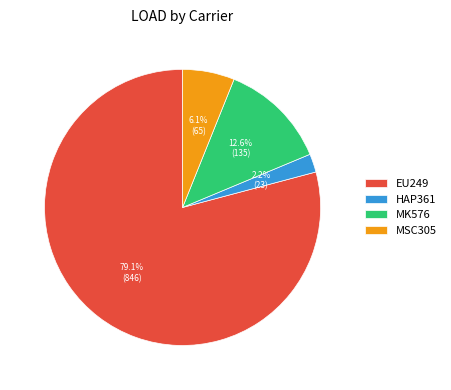

How many slices are in this pie chart?

4